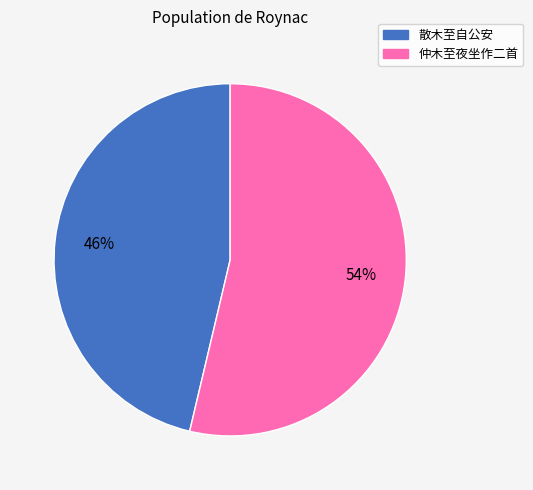

What is the smallest slice in the pie chart?

散木至自公安